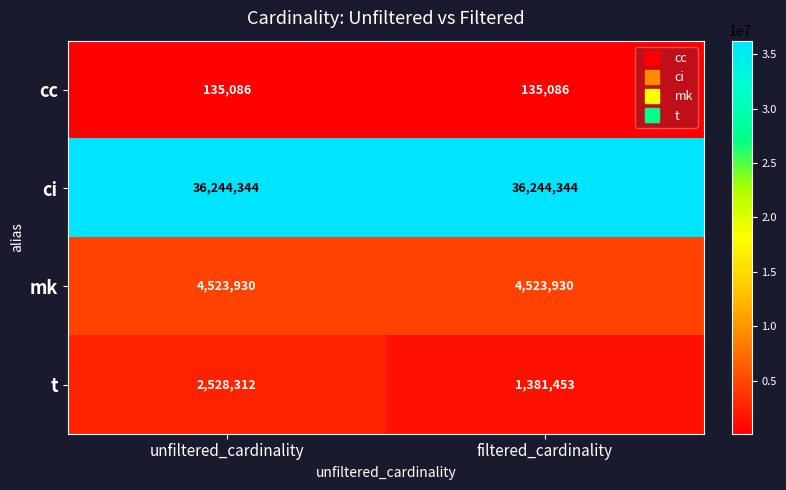

What is the minimum value shown in the chart?

135086